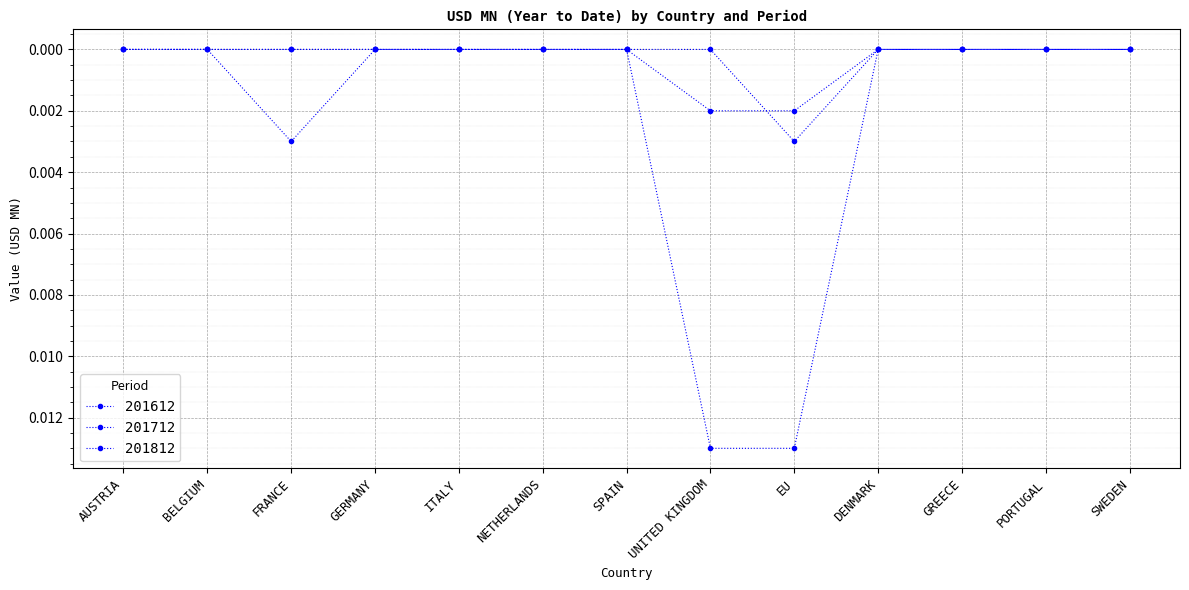

True or false: 201712 has a value of 0.0 at EU.

True